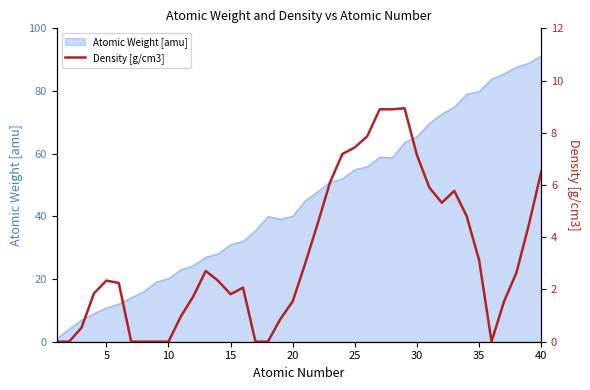

How many values are below 2?

17